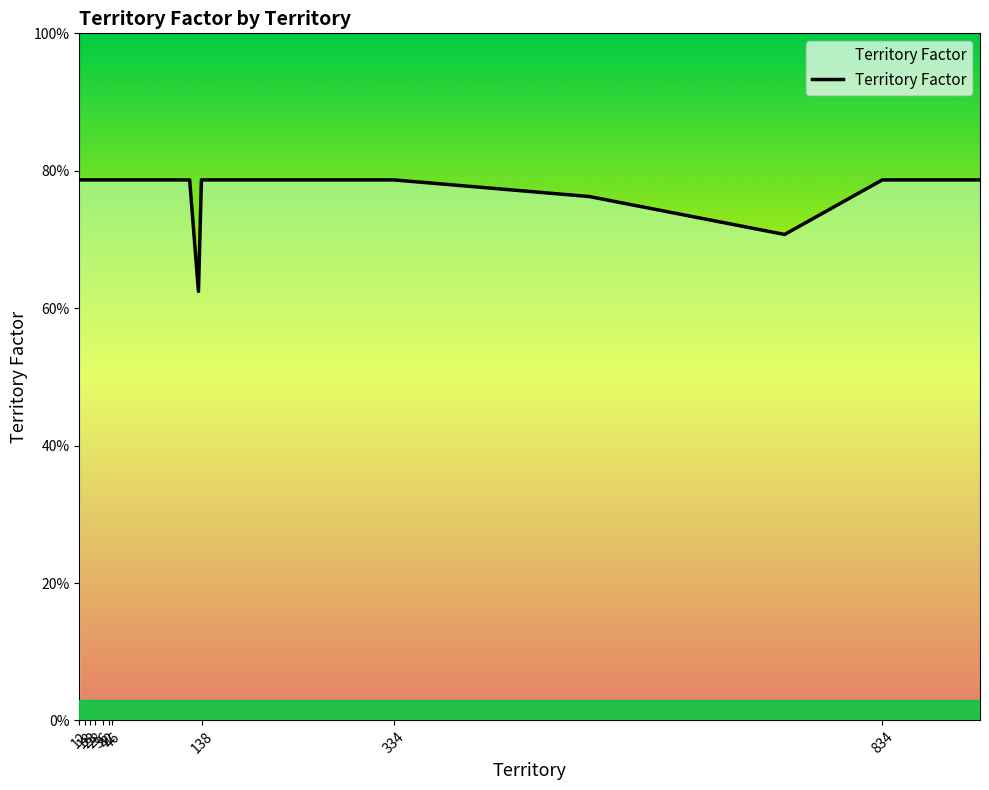

Which category has the highest value across all series?

12